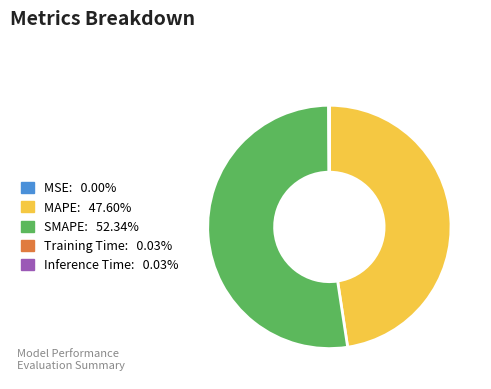

Which slice is the largest?

SMAPE